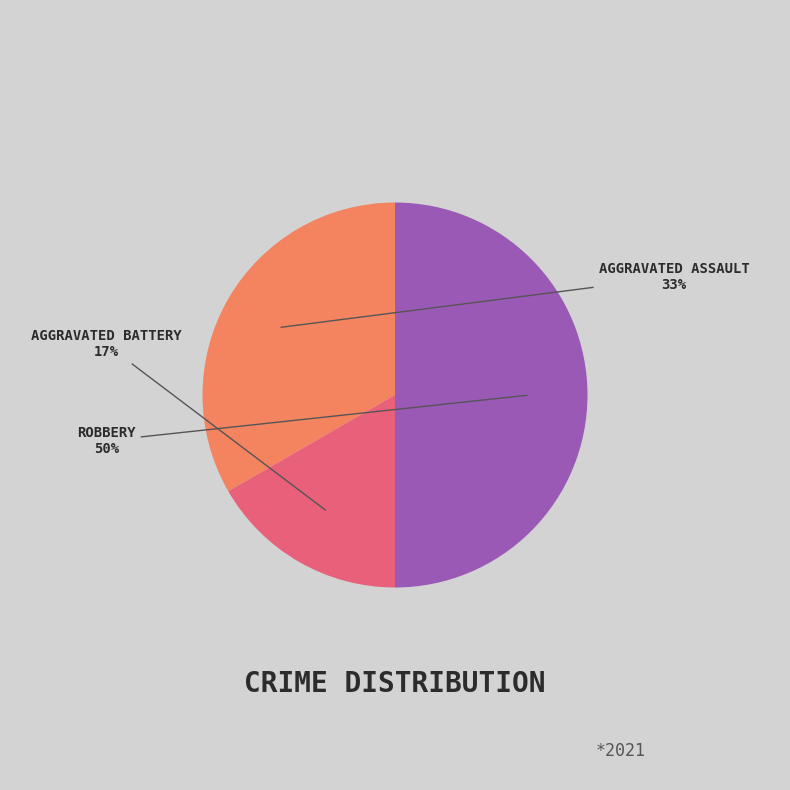

To the nearest percent, what is the difference between the largest and smallest slice percentages?

33%